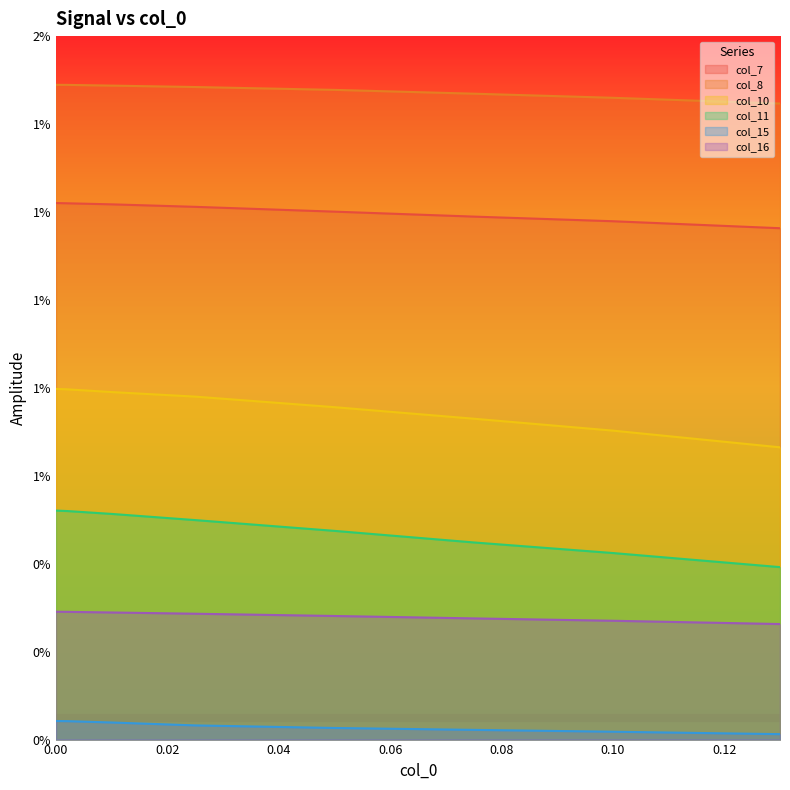

Which category has the lowest value in the col_8 series?

0.13